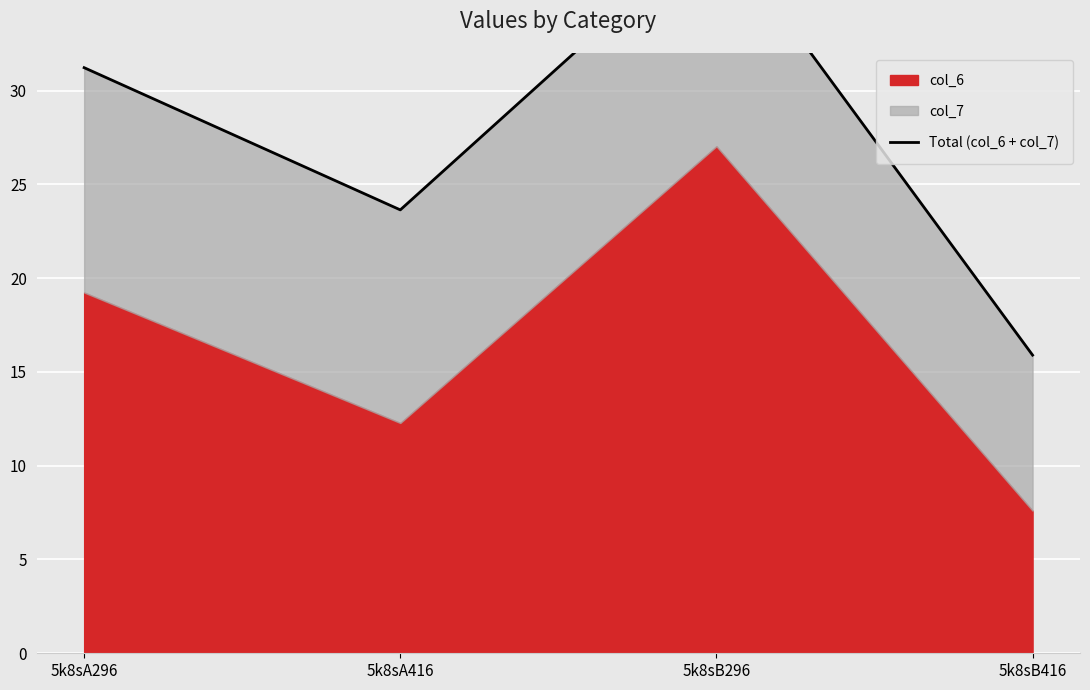

Is it true that the value at 5k8sB416 is 15.9?

True